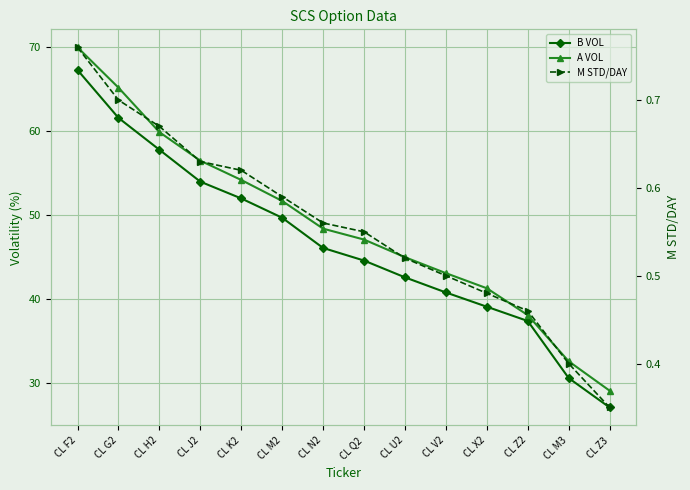

Reading left to right, list all the values displayed in this chart.

B VOL: CL F2=67.3	CL G2=61.6	CL H2=57.8	CL J2=54.0	CL K2=52.0	CL M2=49.7	CL N2=46.1	CL Q2=44.6	CL U2=42.6	CL V2=40.8	CL X2=39.1	CL Z2=37.4	CL M3=30.6	CL Z3=27.1
A VOL: CL F2=70.0	CL G2=65.2	CL H2=59.9	CL J2=56.5	CL K2=54.2	CL M2=51.7	CL N2=48.4	CL Q2=47.1	CL U2=45.0	CL V2=43.1	CL X2=41.3	CL Z2=38.1	CL M3=32.6	CL Z3=29.1
M STD/DAY: CL F2=0.8	CL G2=0.7	CL H2=0.7	CL J2=0.6	CL K2=0.6	CL M2=0.6	CL N2=0.6	CL Q2=0.6	CL U2=0.5	CL V2=0.5	CL X2=0.5	CL Z2=0.5	CL M3=0.4	CL Z3=0.3